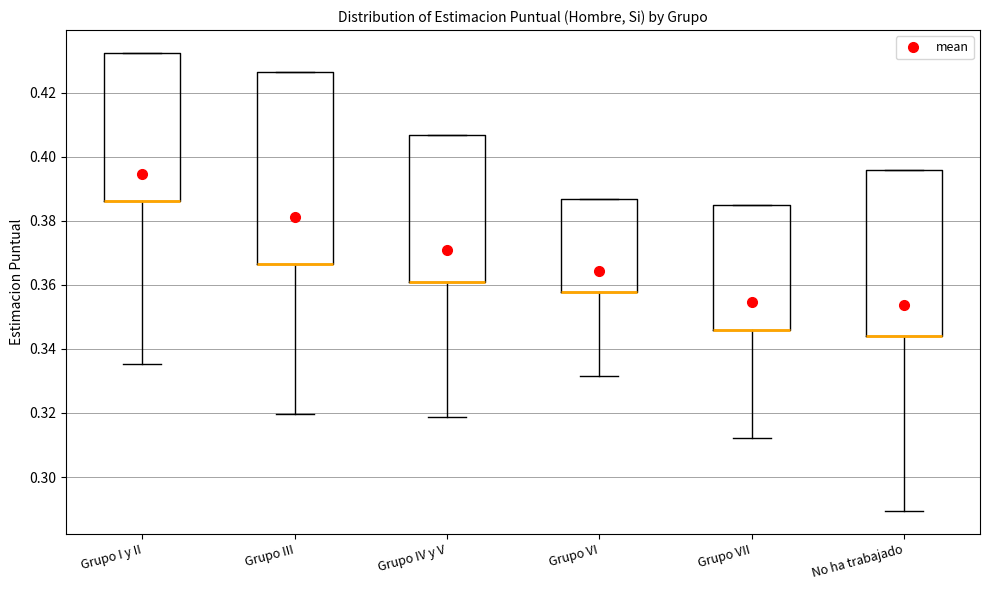

Reading left to right, read every box against the y-axis: the position of its median line, the range the box covers, and the ends of its whiskers. The values are not printed on the chart, so give them approximately, as read against the axis.

Grupo I y II: median 0.386 (drawn on the box's lower edge), box 0.386 to 0.432, whiskers 0.336 to 0.432
Grupo III: median 0.366 (drawn on the box's lower edge), box 0.366 to 0.426, whiskers 0.320 to 0.426
Grupo IV y V: median 0.360 (drawn on the box's lower edge), box 0.360 to 0.406, whiskers 0.318 to 0.406
Grupo VI: median 0.358 (drawn on the box's lower edge), box 0.358 to 0.386, whiskers 0.332 to 0.386
Grupo VII: median 0.346 (drawn on the box's lower edge), box 0.346 to 0.384, whiskers 0.312 to 0.384
No ha trabajado: median 0.344 (drawn on the box's lower edge), box 0.344 to 0.396, whiskers 0.290 to 0.396